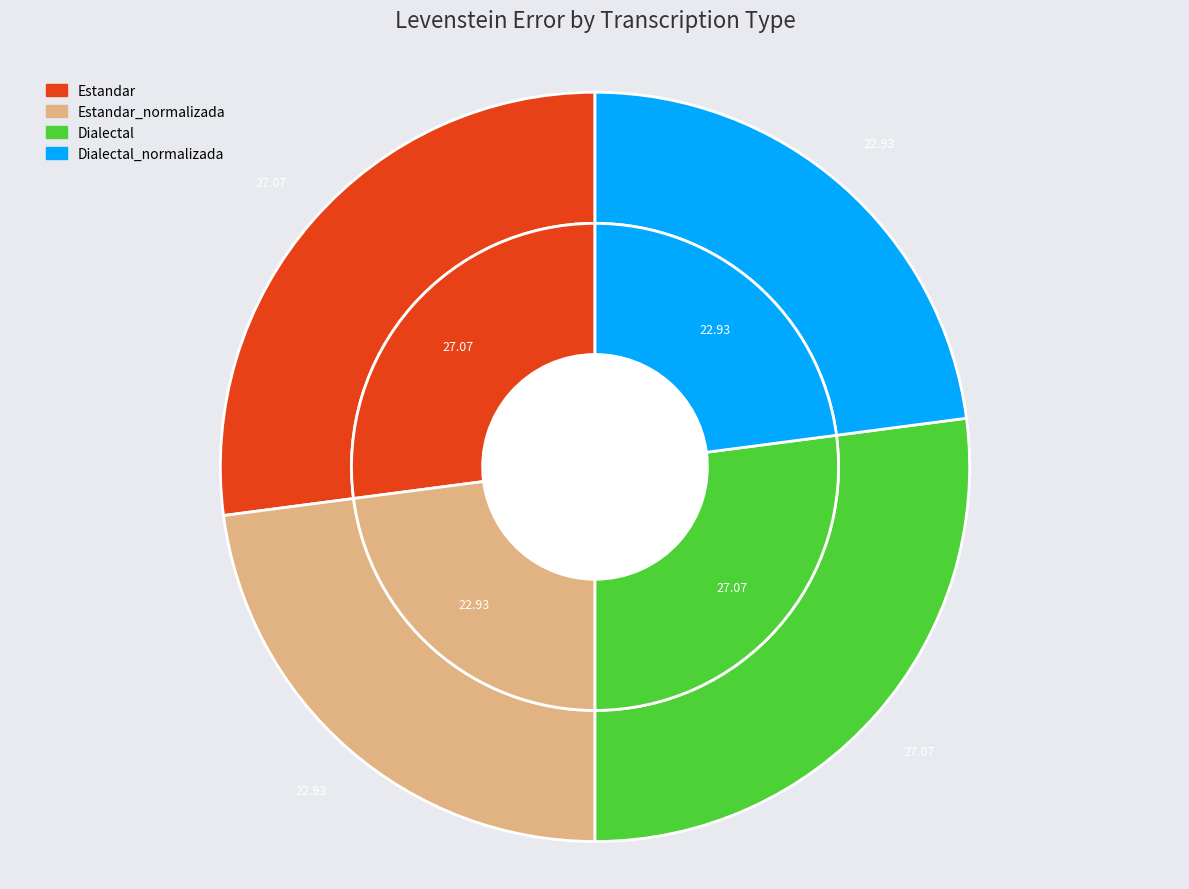

Which slice is the largest?

Estandar